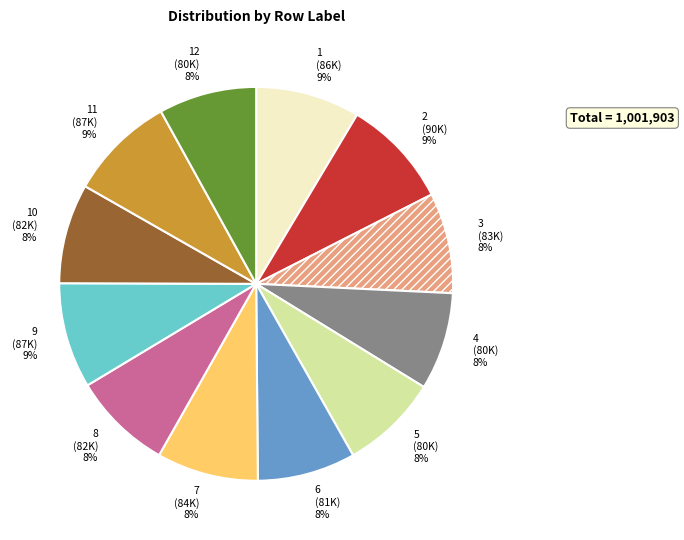

Is 8 the majority of the pie?

No